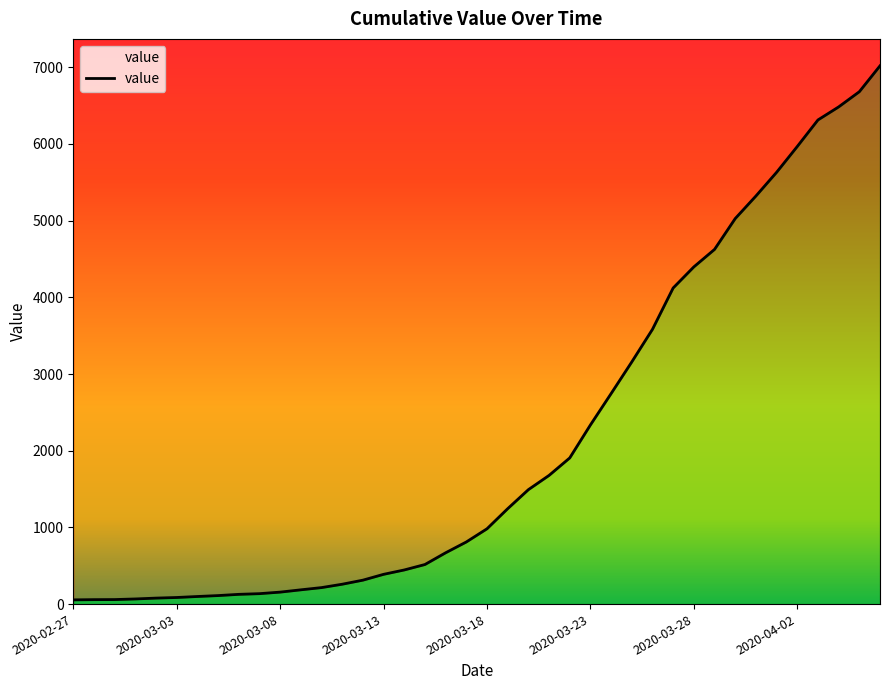

Which has a higher value, 2020-04-02 or 2020-03-13?

2020-04-02